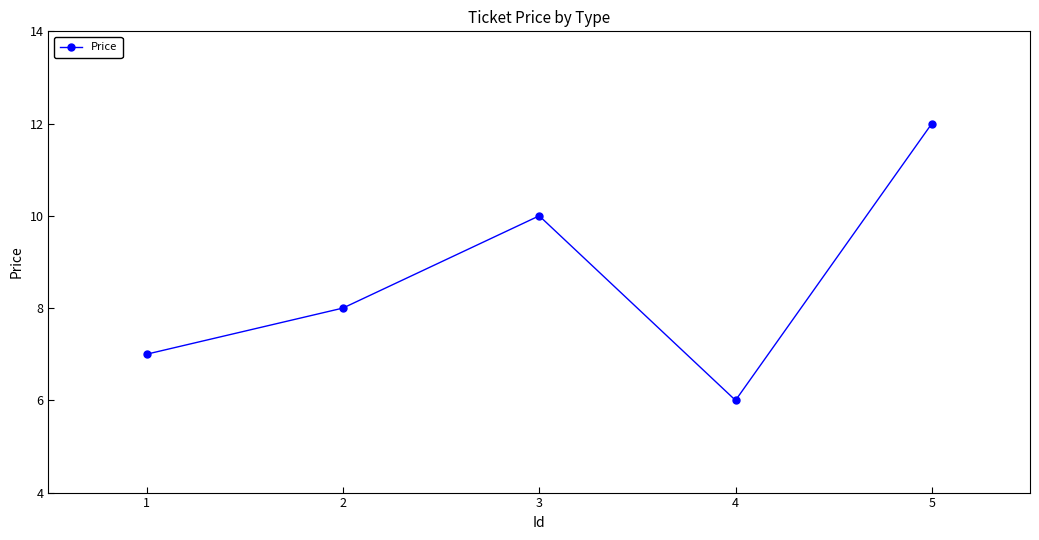

Reading right to left, transcribe all the data shown in this chart.

12	6	10	8	7